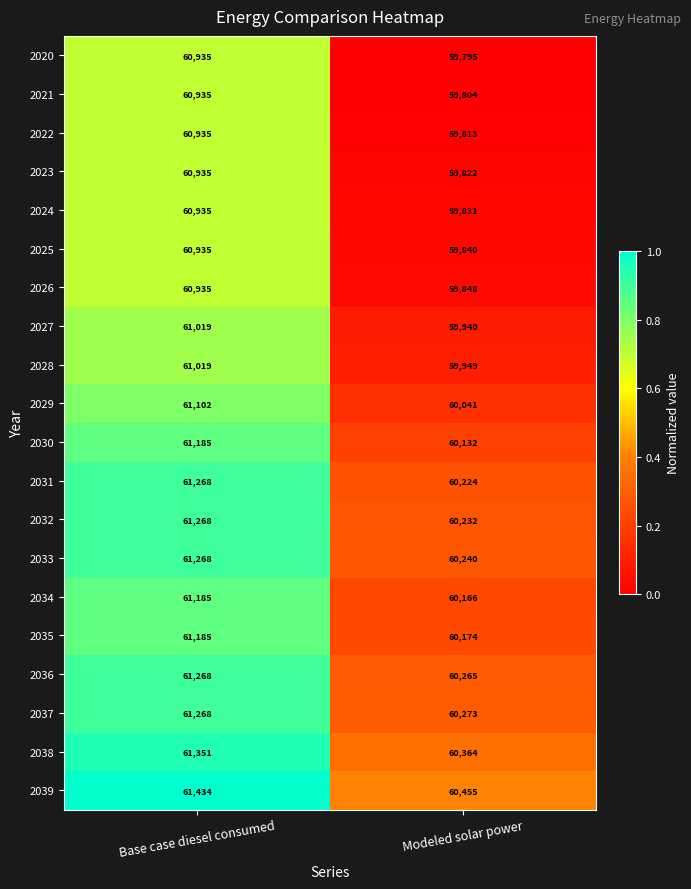

Rank the series at Modeled solar power from highest to lowest value.

2039, 2038, 2037, 2036, 2033, 2032, 2031, 2035, 2034, 2030, 2029, 2028, 2027, 2026, 2025, 2024, 2023, 2022, 2021, 2020